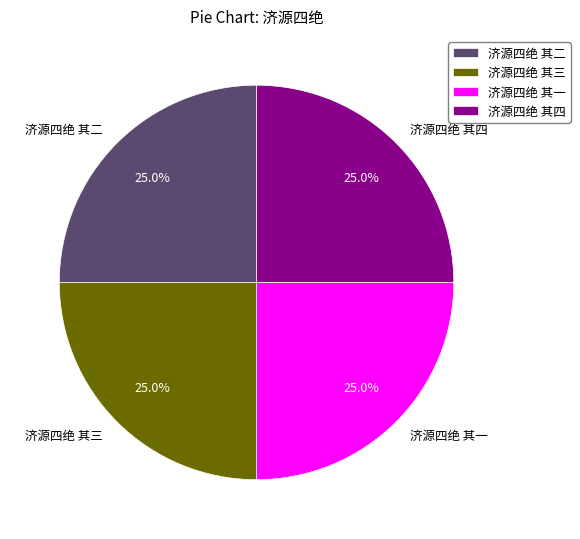

How many segments does this pie chart have?

4